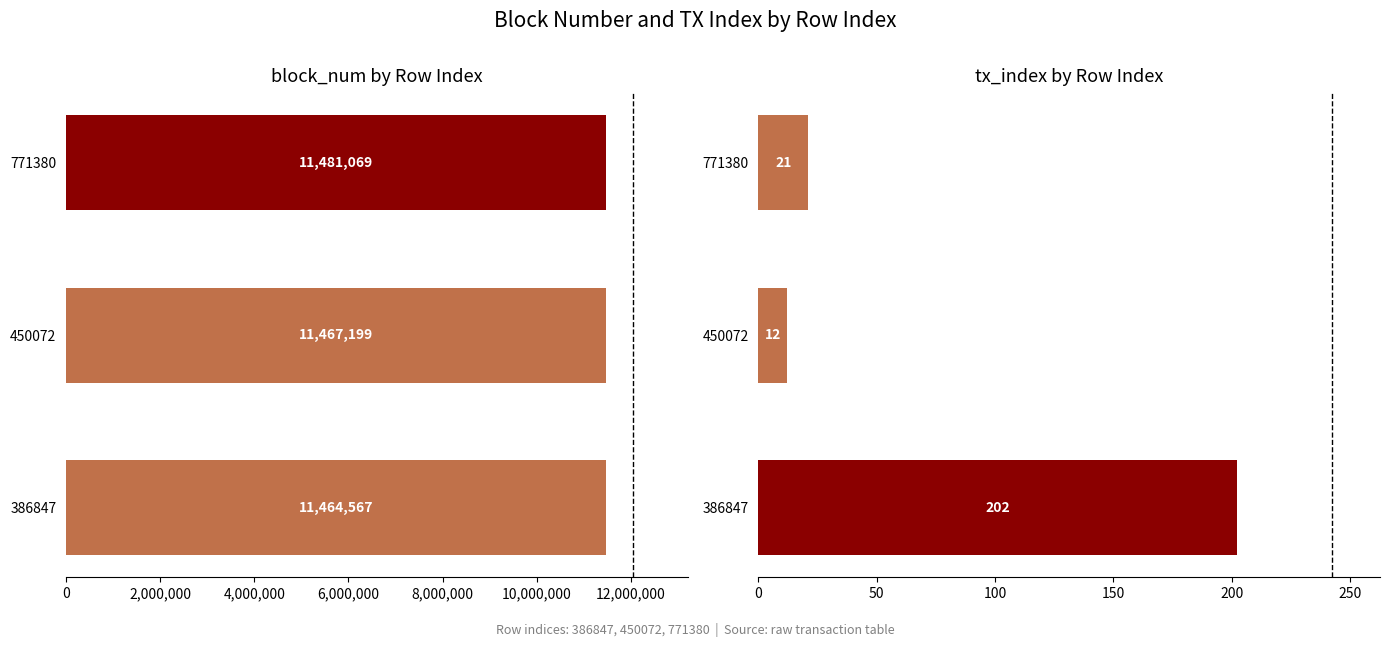

Which series has the largest range (max minus min)?

block_num